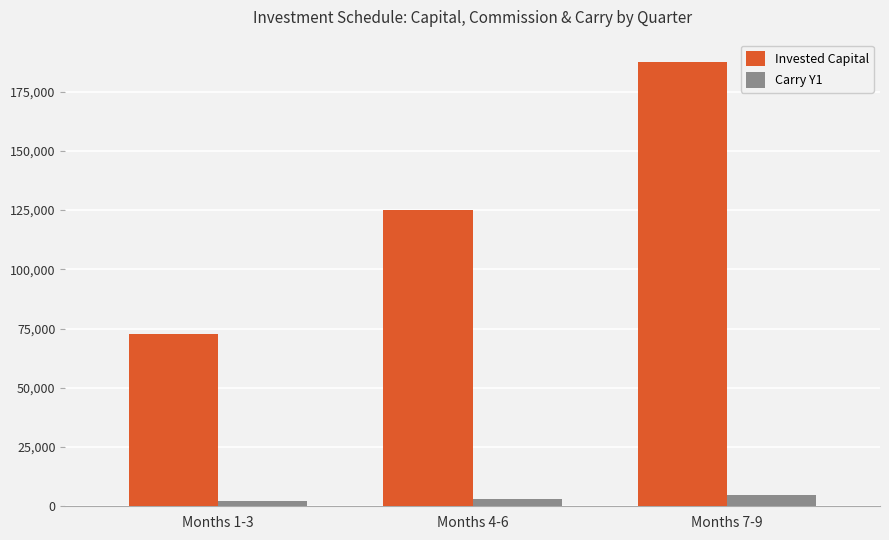

Reading left to right, extract all data points from this chart.

Invested Capital: 72500.0	125000.0	187500.0
Carry Y1: 2353.2	3180.0	4770.0